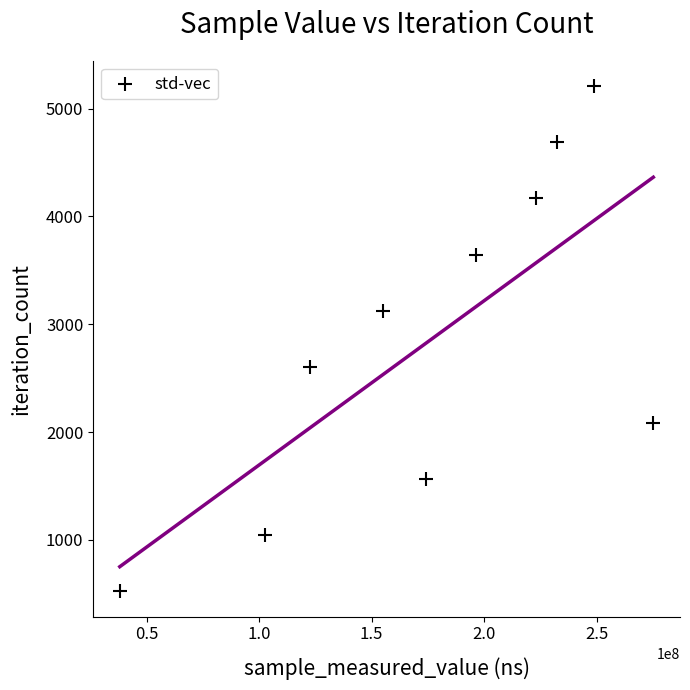

What is the range of Y values (max minus min)?

4689